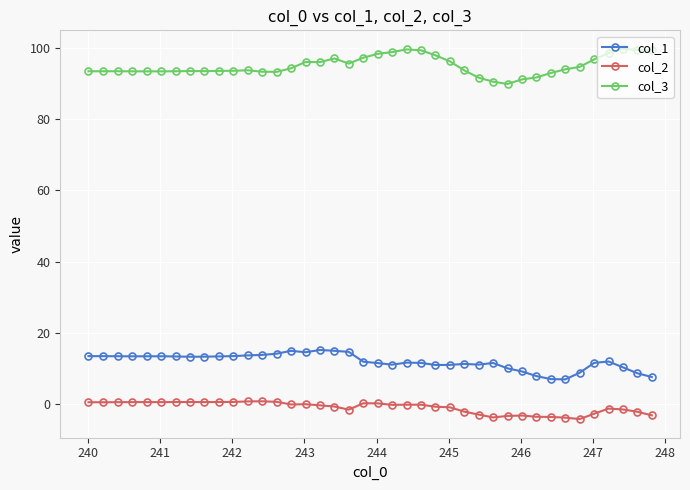

True or false: col_3 has more than 2 points higher than both neighbors.

True